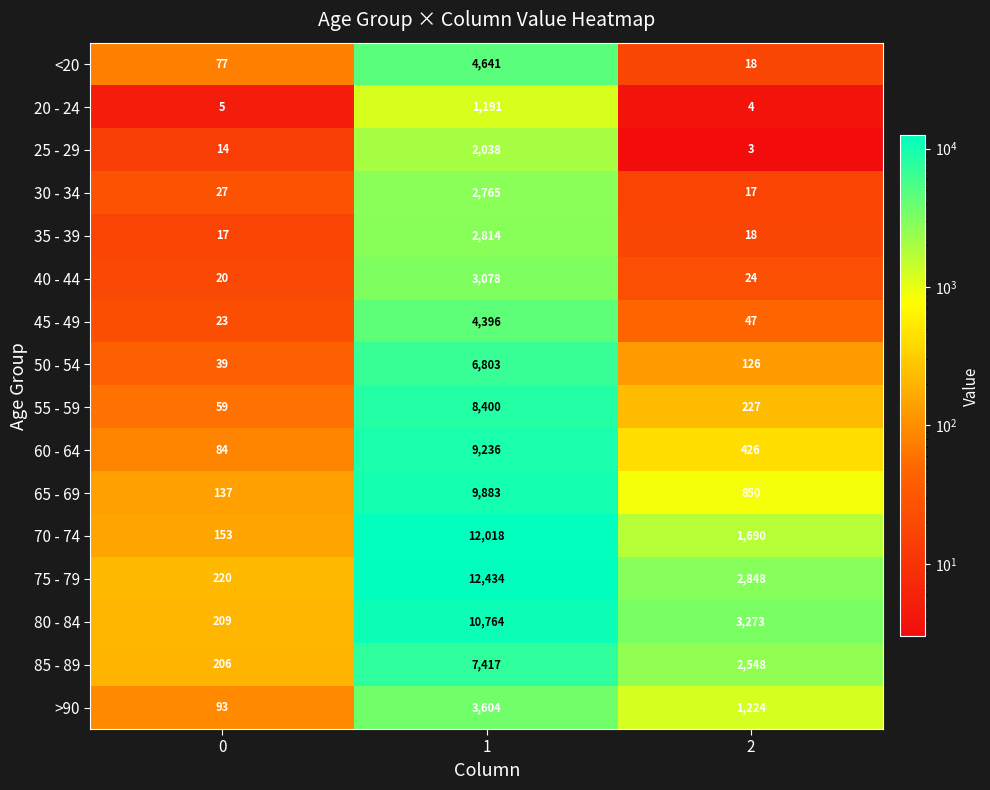

Is the value of 25 - 29 at 1 greater than the value of 45 - 49 at 0?

Yes